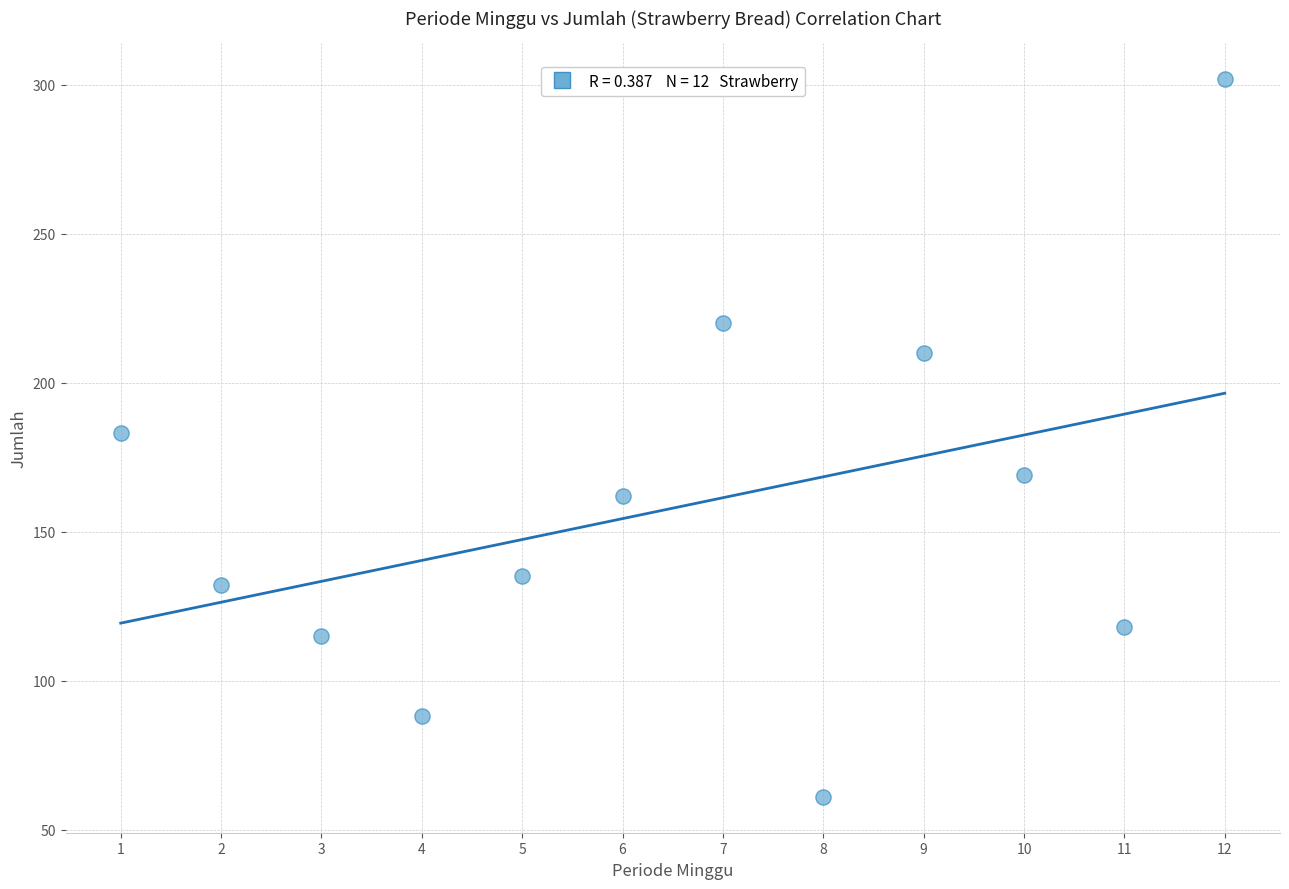

What is the average Y value?

158